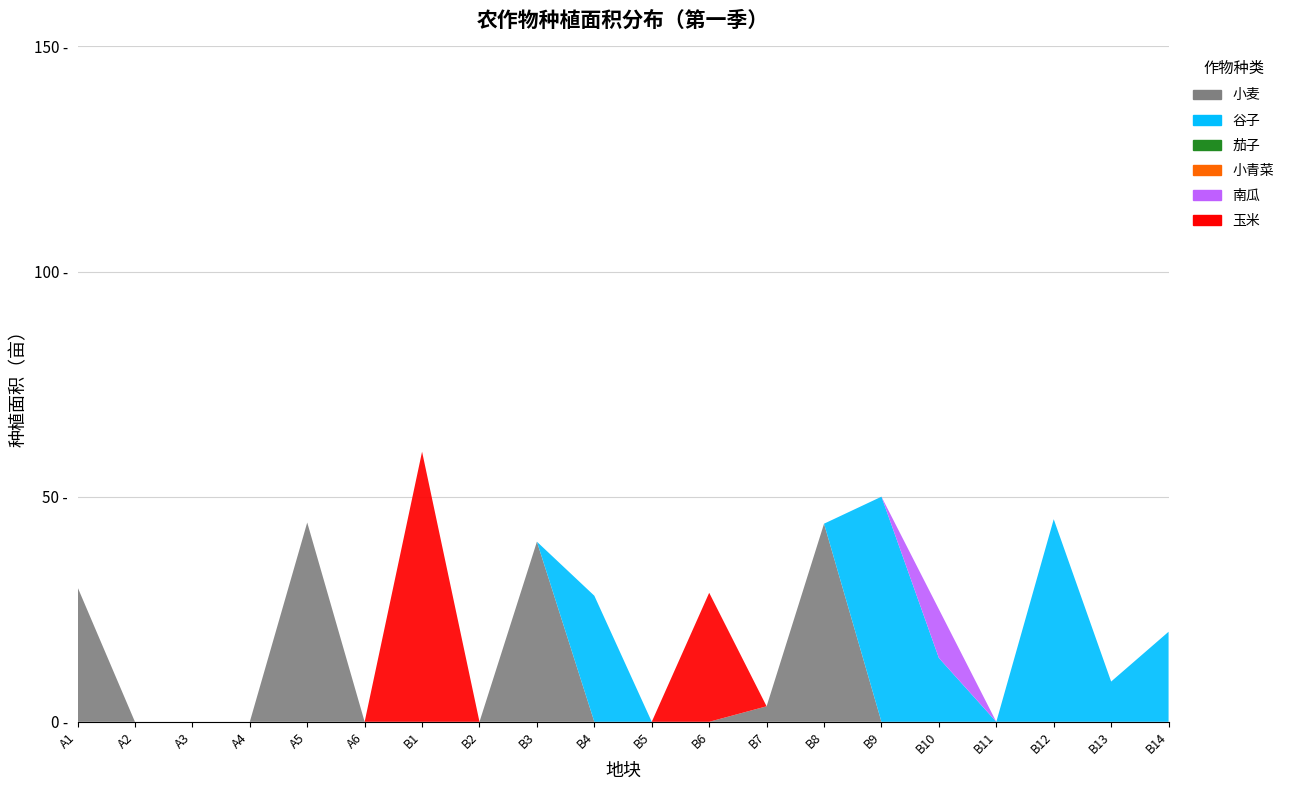

Reading left to right, transcribe all the data shown in this chart.

小麦: A1_第一季=29.9	A2_第一季=0.0	A3_第一季=0.0	A4_第一季=0.0	A5_第一季=44.3	A6_第一季=0.0	B1_第一季=0.0	B2_第一季=0.0	B3_第一季=40.0	B4_第一季=0.0	B5_第一季=0.0	B6_第一季=0.0	B7_第一季=3.4	B8_第一季=44.0	B9_第一季=0.0	B10_第一季=0.0	B11_第一季=0.0	B12_第一季=0.0	B13_第一季=0.0	B14_第一季=0.0
谷子: A1_第一季=0.0	A2_第一季=0.0	A3_第一季=0.0	A4_第一季=0.0	A5_第一季=0.0	A6_第一季=0.0	B1_第一季=0.0	B2_第一季=0.0	B3_第一季=0.0	B4_第一季=28.0	B5_第一季=0.0	B6_第一季=0.0	B7_第一季=0.0	B8_第一季=0.0	B9_第一季=50.0	B10_第一季=14.2	B11_第一季=0.0	B12_第一季=45.0	B13_第一季=8.9	B14_第一季=20.0
茄子: A1_第一季=0.0	A2_第一季=0.0	A3_第一季=0.0	A4_第一季=0.0	A5_第一季=0.0	A6_第一季=0.0	B1_第一季=0.0	B2_第一季=0.0	B3_第一季=0.0	B4_第一季=0.0	B5_第一季=0.0	B6_第一季=0.0	B7_第一季=0.0	B8_第一季=0.0	B9_第一季=0.0	B10_第一季=0.0	B11_第一季=0.0	B12_第一季=0.0	B13_第一季=0.0	B14_第一季=0.0
小青菜: A1_第一季=0.0	A2_第一季=0.0	A3_第一季=0.0	A4_第一季=0.0	A5_第一季=0.0	A6_第一季=0.0	B1_第一季=0.0	B2_第一季=0.0	B3_第一季=0.0	B4_第一季=0.0	B5_第一季=0.0	B6_第一季=0.0	B7_第一季=0.0	B8_第一季=0.0	B9_第一季=0.0	B10_第一季=0.0	B11_第一季=0.0	B12_第一季=0.0	B13_第一季=0.0	B14_第一季=0.0
南瓜: A1_第一季=0.0	A2_第一季=0.0	A3_第一季=0.0	A4_第一季=0.0	A5_第一季=0.0	A6_第一季=0.0	B1_第一季=0.0	B2_第一季=0.0	B3_第一季=0.0	B4_第一季=0.0	B5_第一季=0.0	B6_第一季=0.0	B7_第一季=0.0	B8_第一季=0.0	B9_第一季=0.0	B10_第一季=10.8	B11_第一季=0.0	B12_第一季=0.0	B13_第一季=0.0	B14_第一季=0.0
玉米: A1_第一季=0.0	A2_第一季=0.0	A3_第一季=0.0	A4_第一季=0.0	A5_第一季=0.0	A6_第一季=0.0	B1_第一季=60.0	B2_第一季=0.0	B3_第一季=0.0	B4_第一季=0.0	B5_第一季=0.0	B6_第一季=28.7	B7_第一季=0.0	B8_第一季=0.0	B9_第一季=0.0	B10_第一季=0.0	B11_第一季=0.0	B12_第一季=0.0	B13_第一季=0.0	B14_第一季=0.0